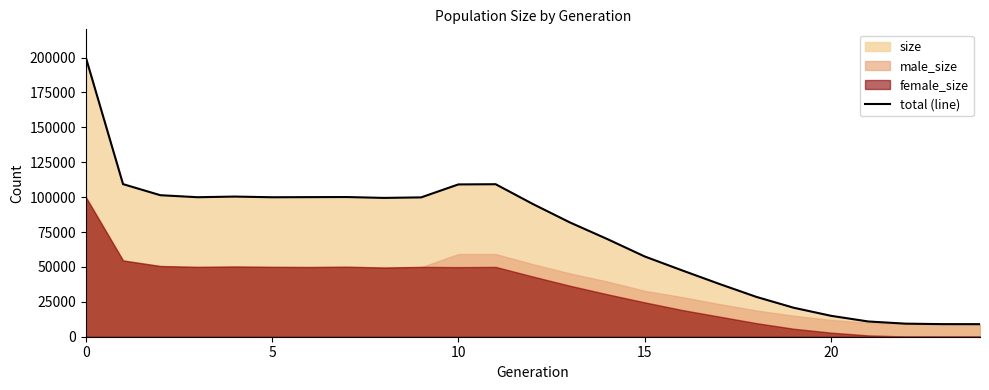

Between 8 and 21, which is larger?

8